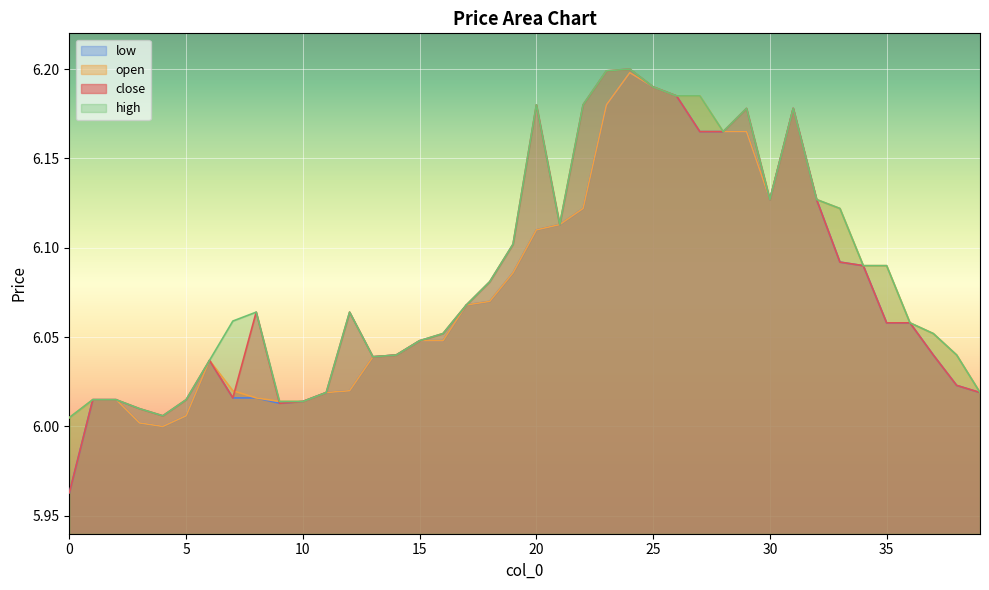

What is the difference between the maximum and minimum values in the open series?

0.2